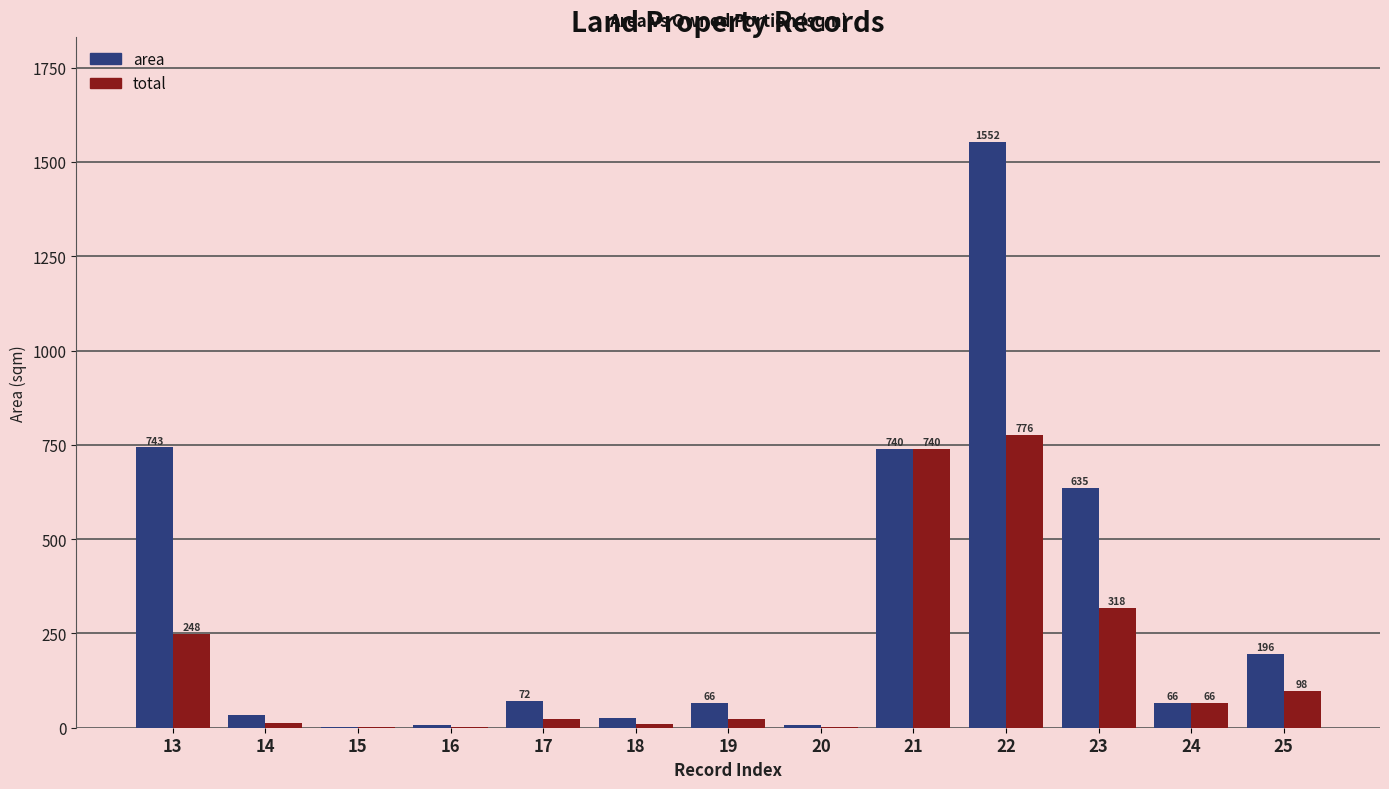

Which series changed the most between 19 and 23?

area